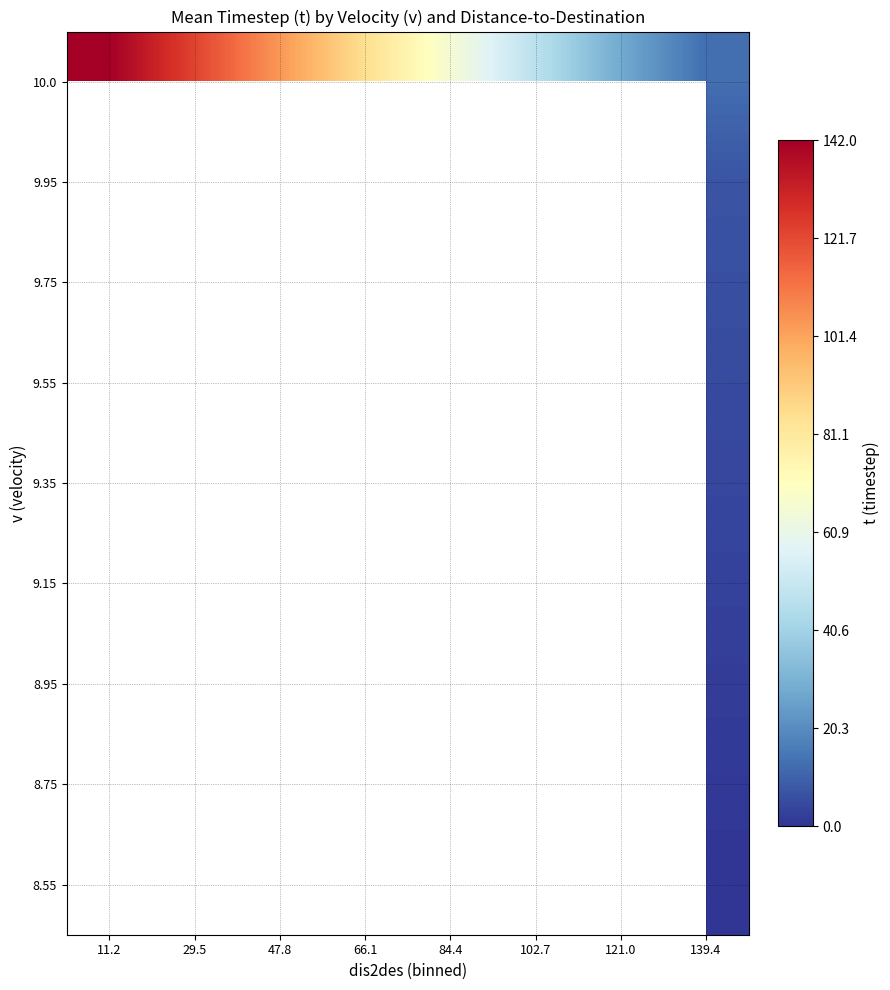

At which category does the chart reach its peak across all series?

11.2